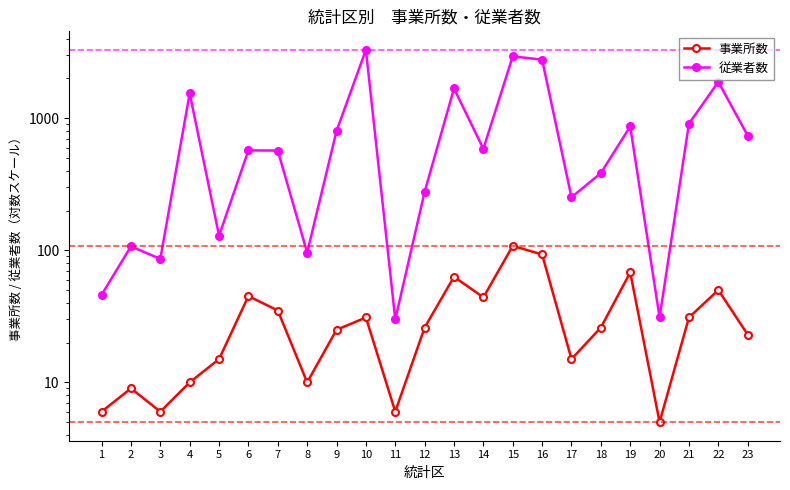

How many data points in 事業所数 are less than 26?

11